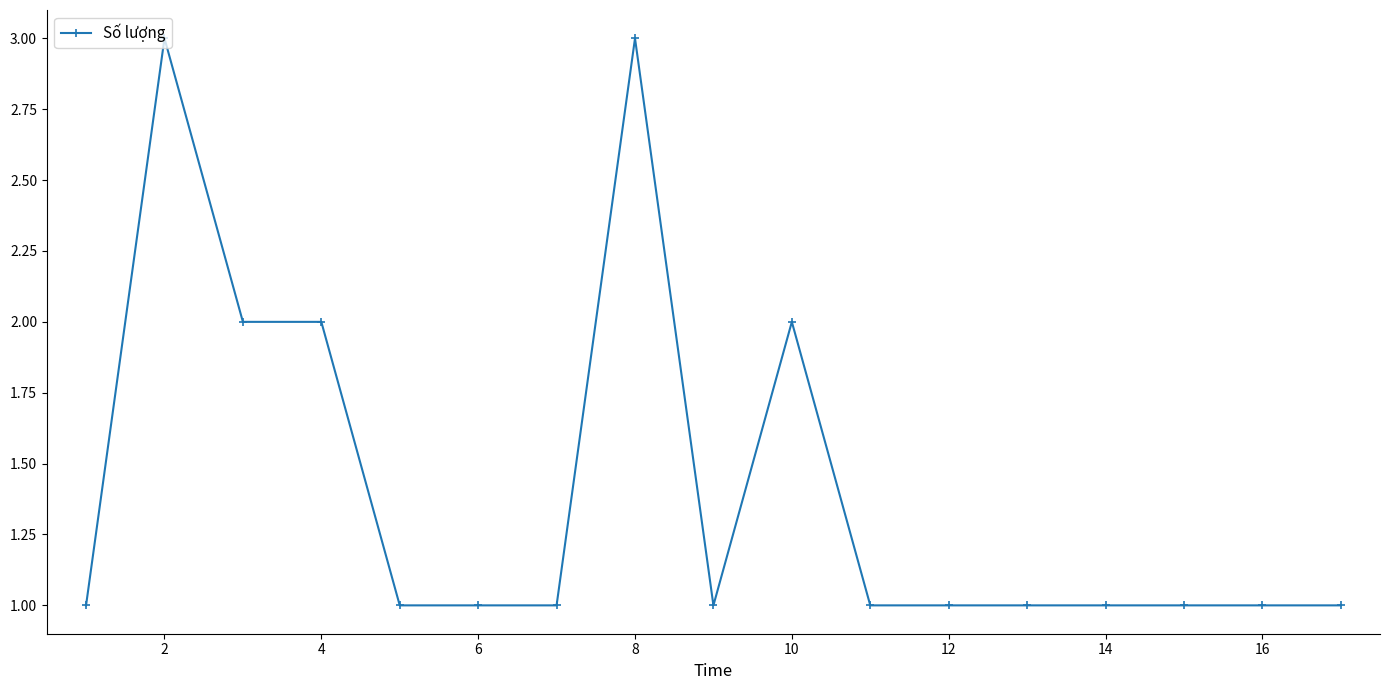

What is the value of the 17th point from the left?

1